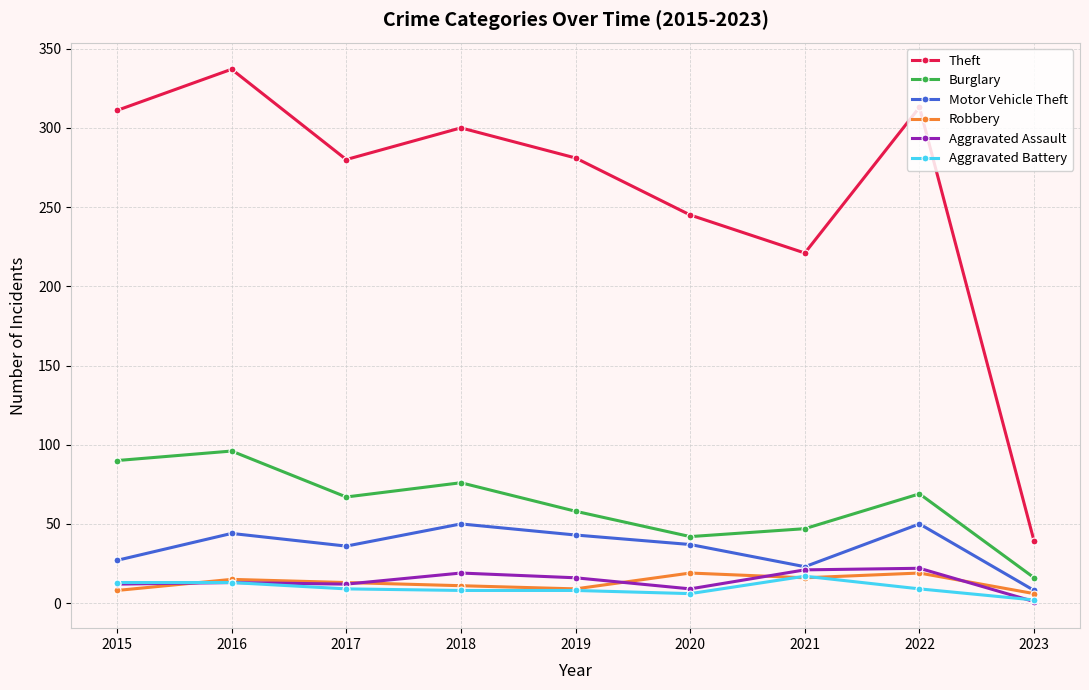

How many series are shown in this chart?

6